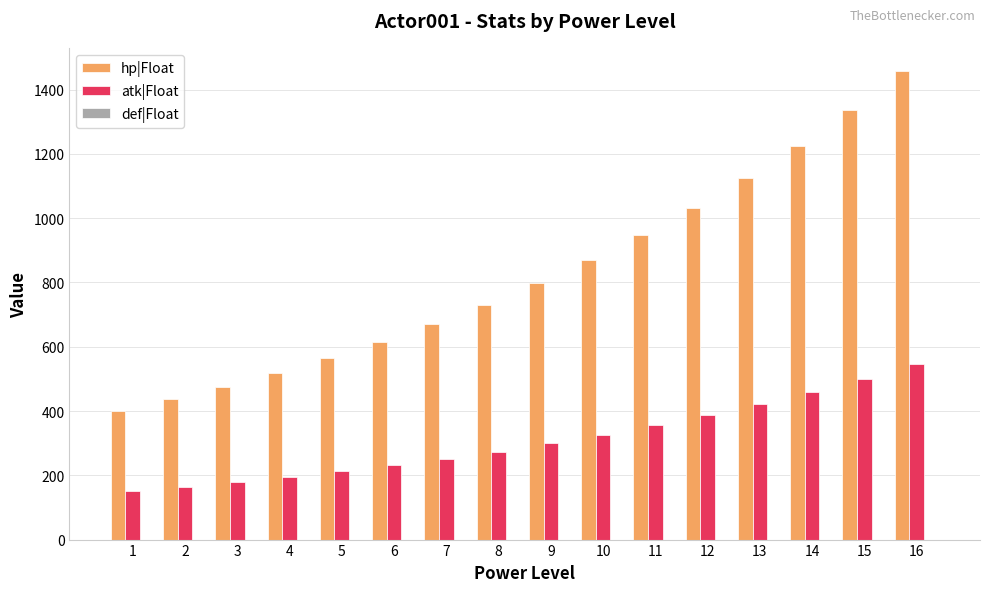

Between 7 and 12, which series saw the biggest shift?

hp|Float